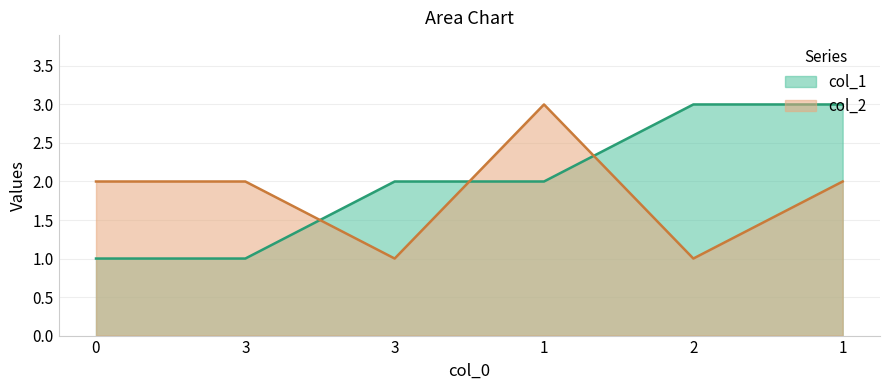

What is the highest value of the col_1 series?

3